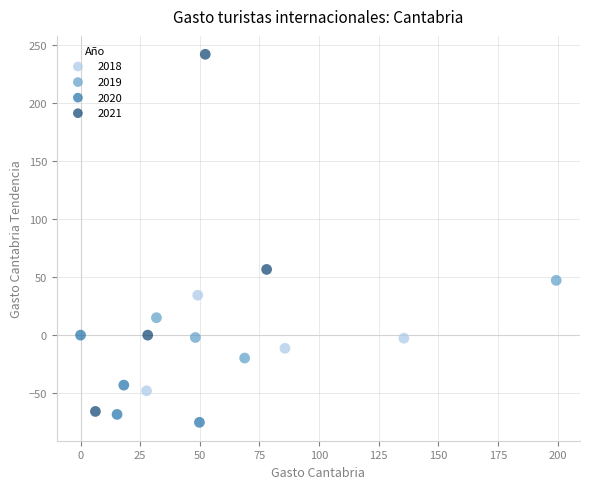

Which series reaches the maximum Y coordinate?

2021